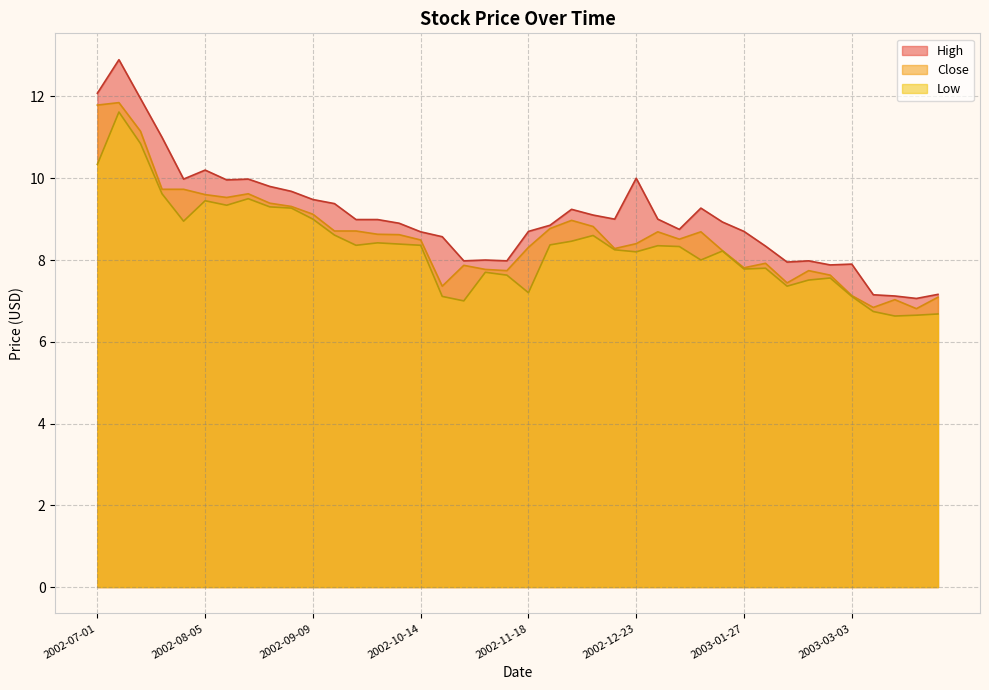

Between 2002-07-29 and 2002-09-02, which series saw the biggest shift?

Close